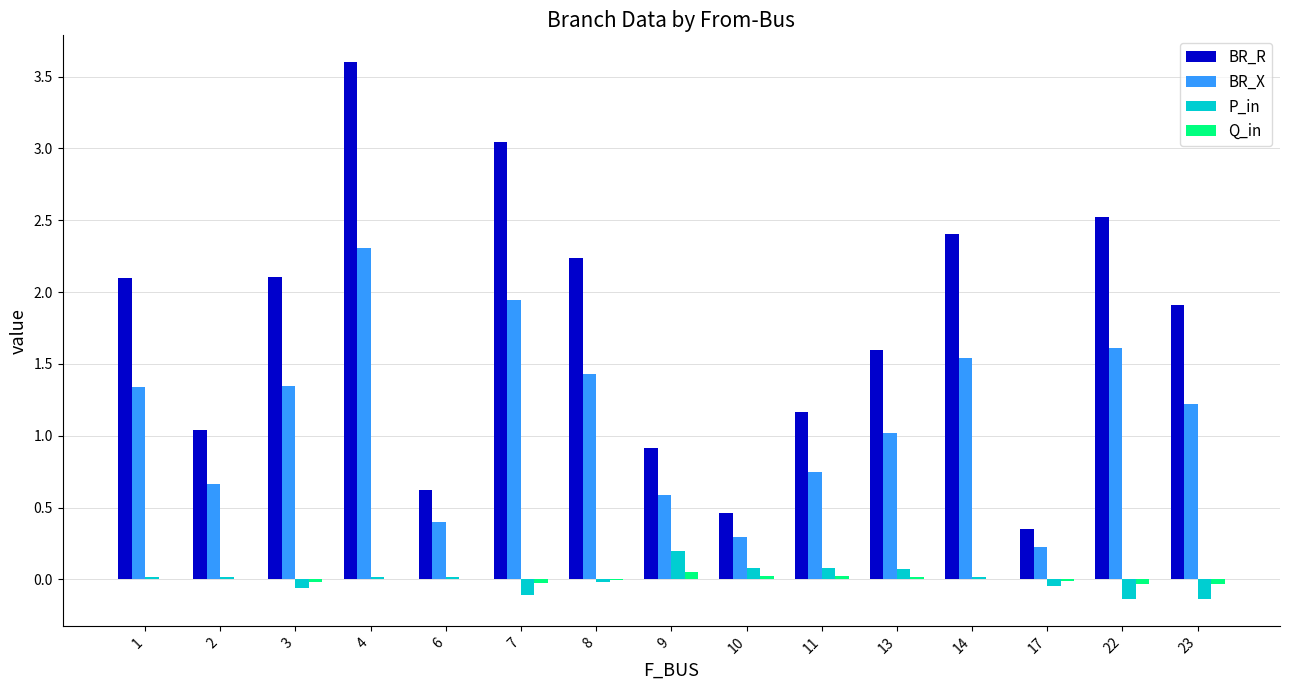

The value of BR_X at 17 is 0.2. True or false?

True